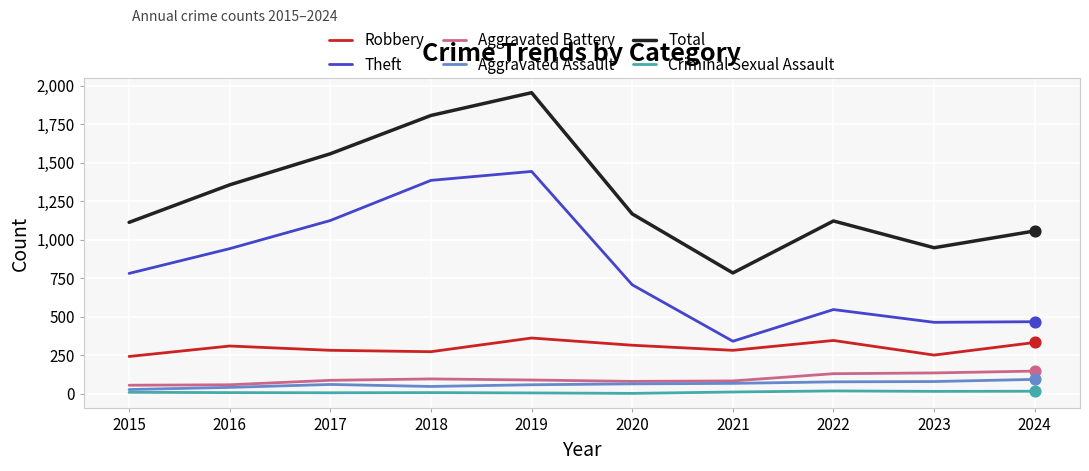

What is the total value across all series at 2023?

1887